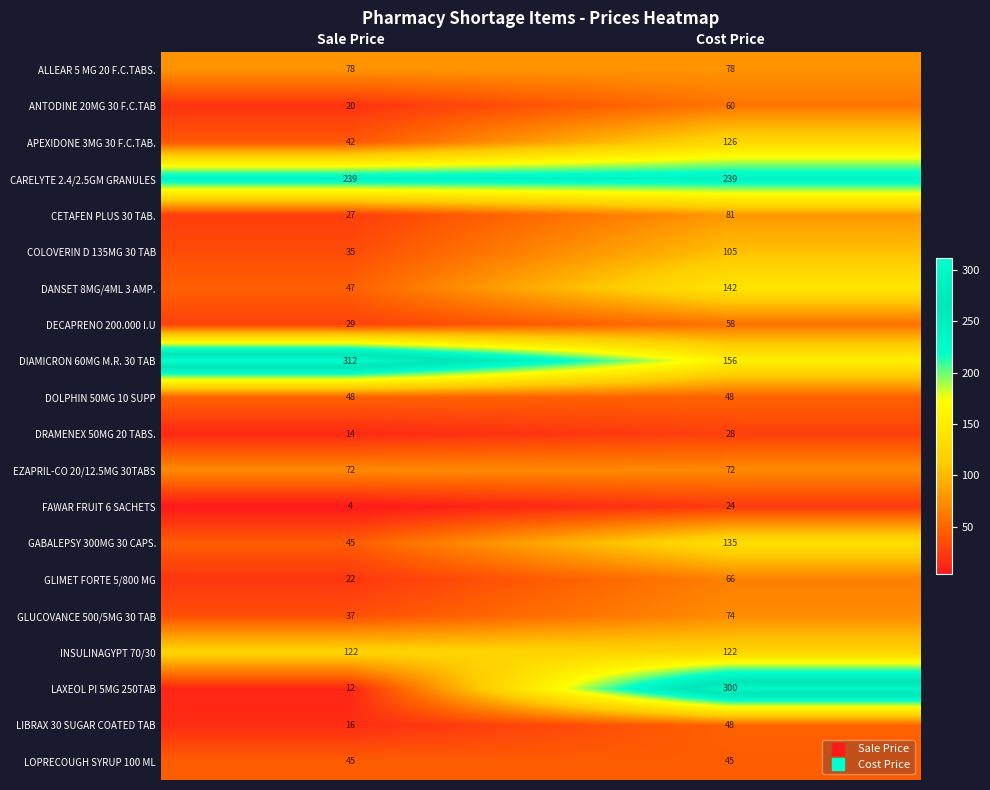

Which series has the largest total across all categories?

CARELYTE 2.4/2.5GM GRANULES